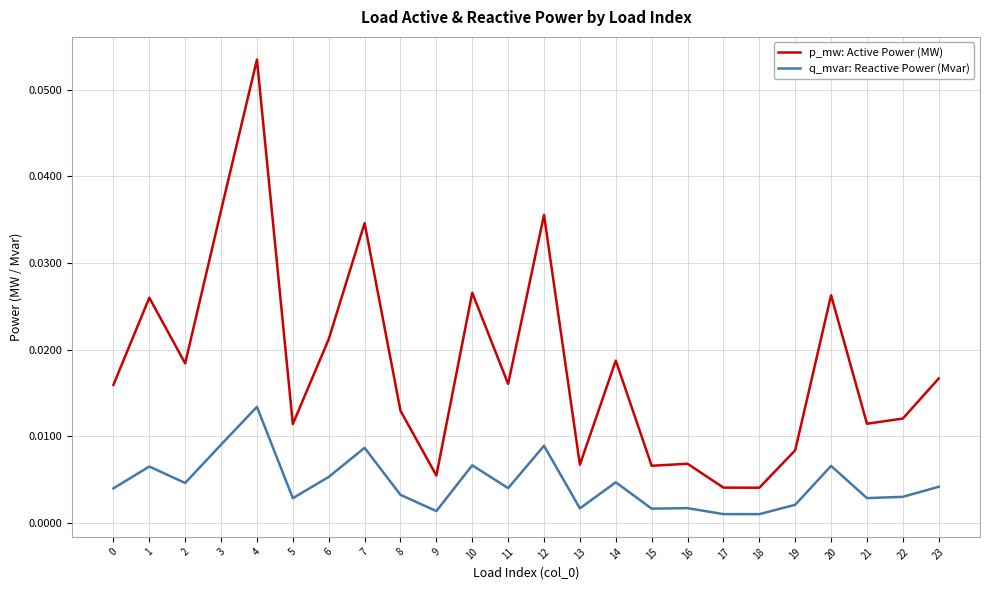

True or false: p_mw: Active Power (MW) and q_mvar: Reactive Power (Mvar) cross at least once.

False